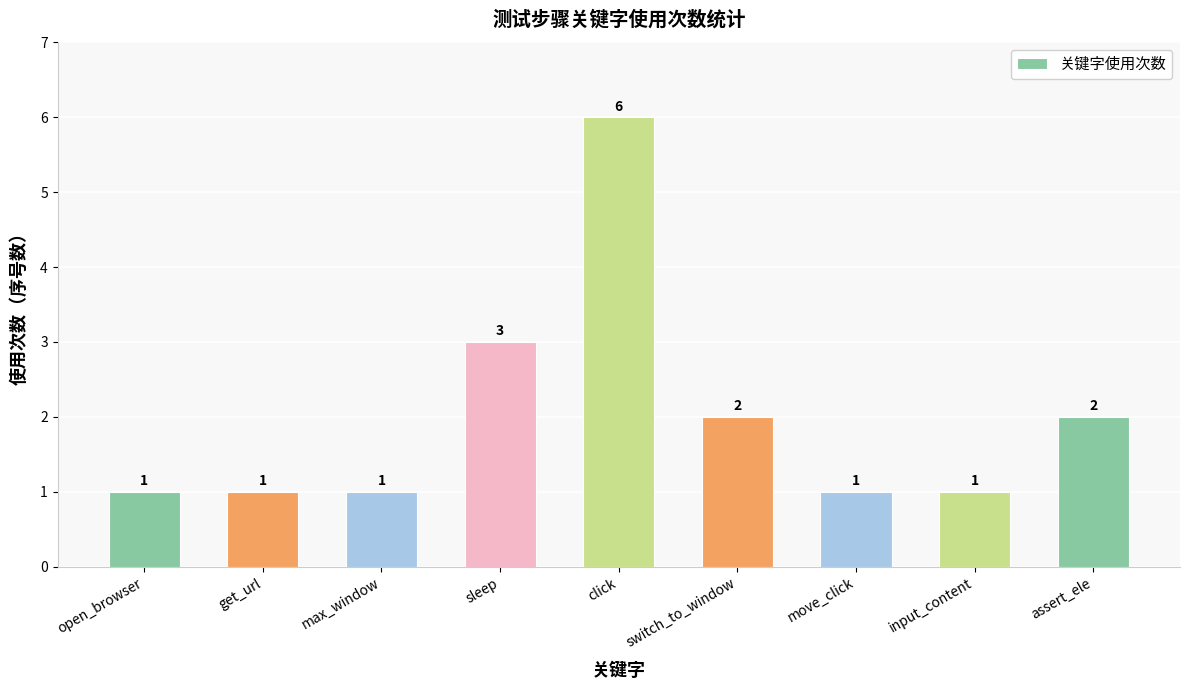

How many values are between 1 and 2?

7